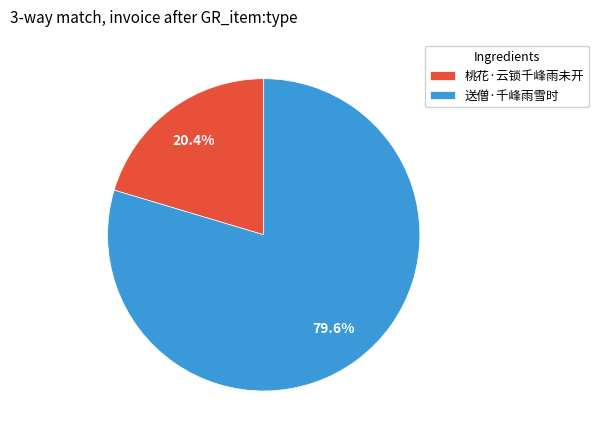

True or false: 桃花·云锁千峰雨未开 accounts for 7% of the total.

False